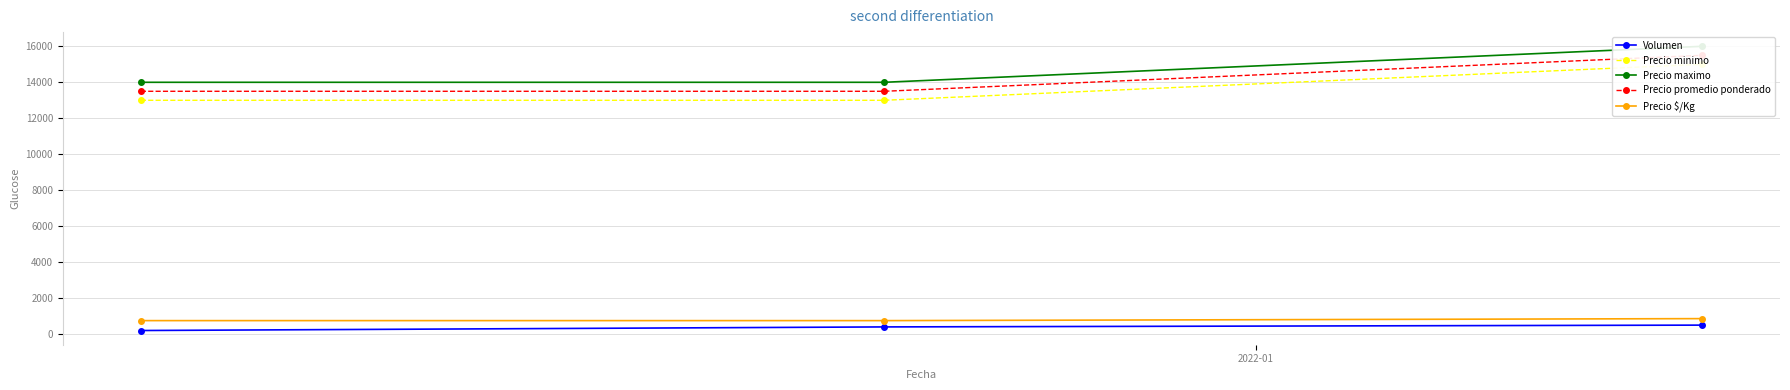

What is the minimum value for Precio $/Kg?

750